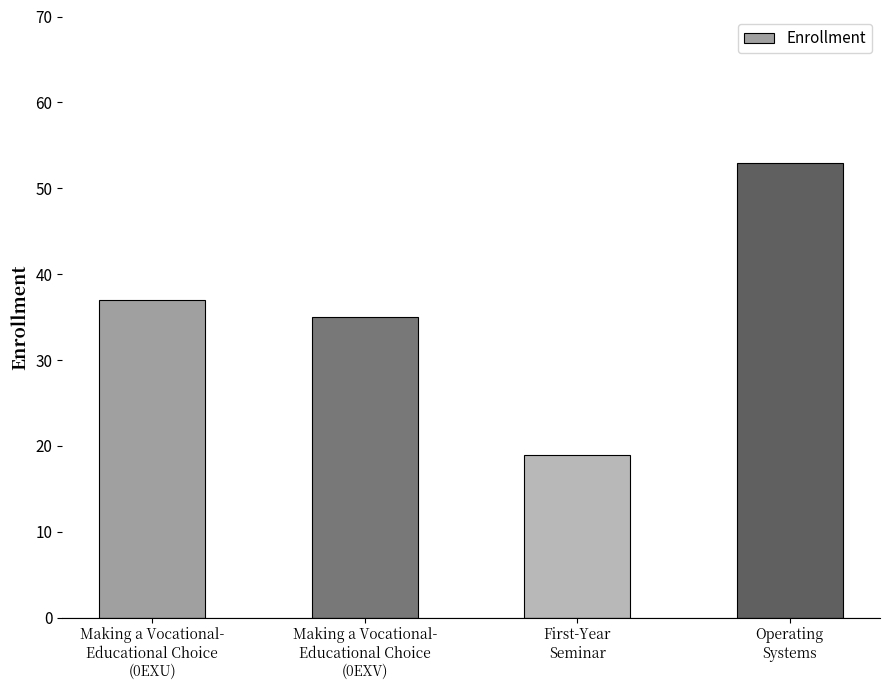

What is the average value?

36